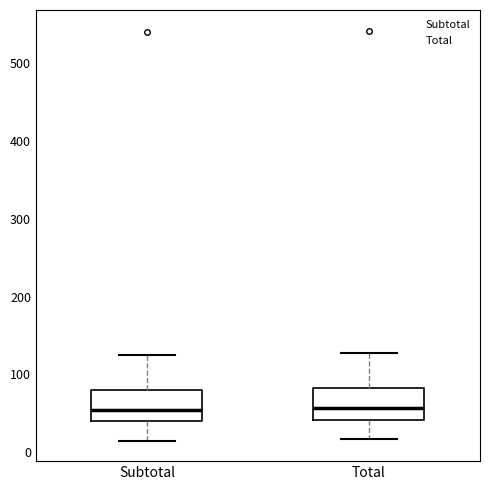

Reading left to right, transcribe this box plot: for each box, give where its median line is, the range the box spans, and where its two whiskers end, as read against the y-axis. The values are not printed on the chart, so give them approximately, as read against the axis.

Subtotal: median 60, box 40 to 80, whiskers 20 to 130
Total: median 60, box 40 to 80, whiskers 20 to 130